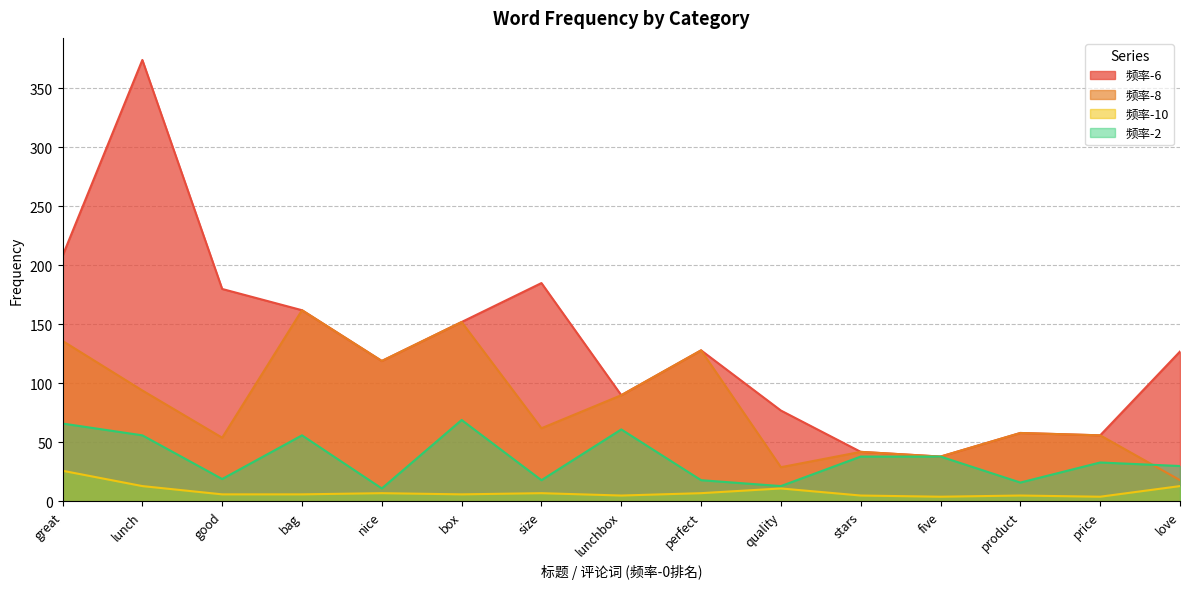

The 频率-10 series shows 6 at good. True or false?

True